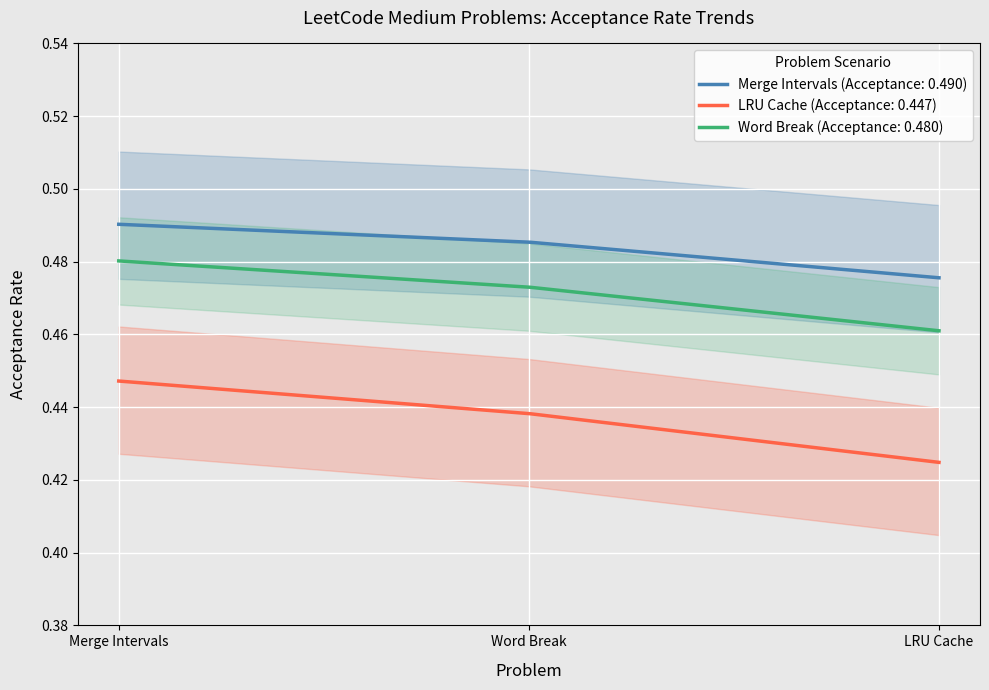

True or false: Merge Intervals (Acceptance: 0.490) and LRU Cache (Acceptance: 0.447) intersect in this chart.

False